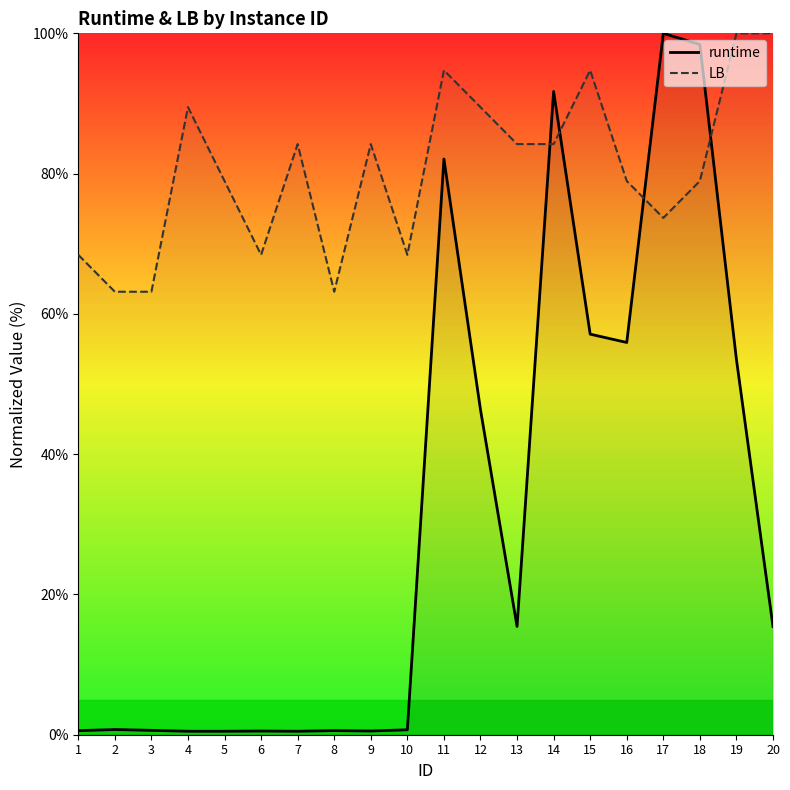

Is it true that LB equals 63.2 at 8?

True